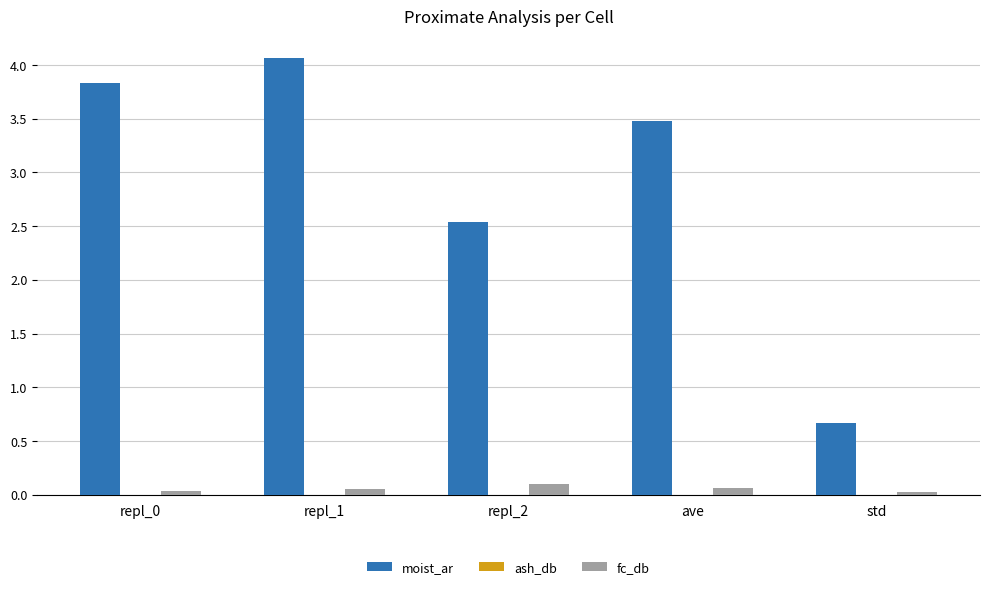

Which series changed the most between repl_1 and ave?

moist_ar